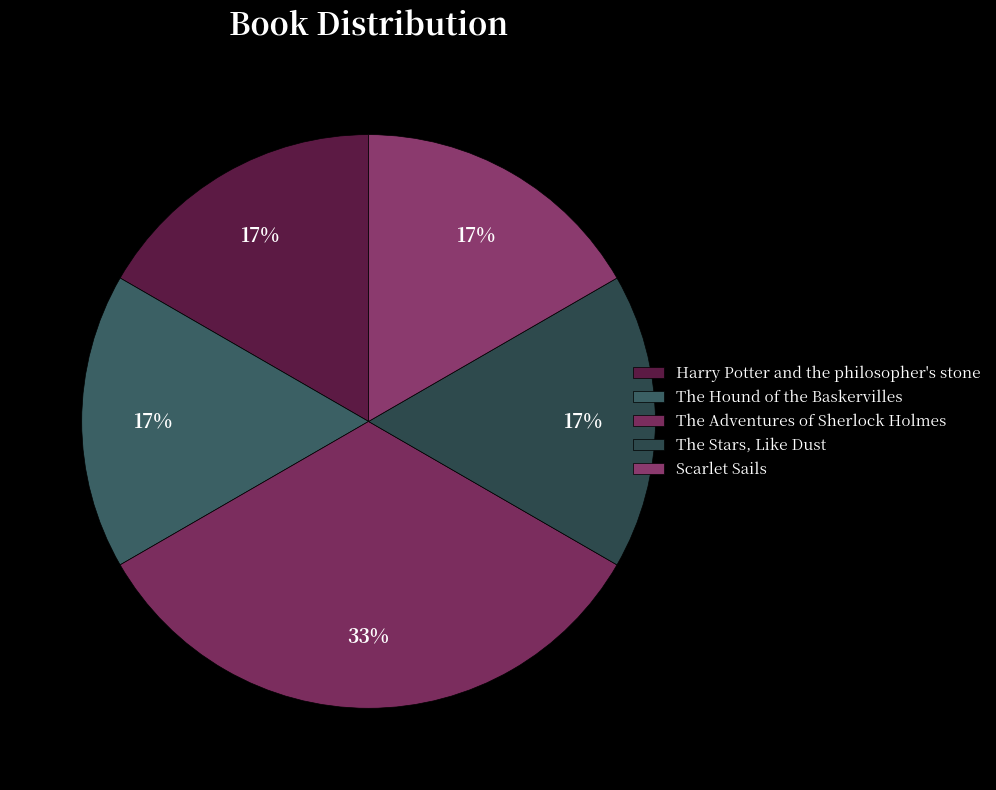

What is the ratio of the value at Scarlet Sails to the value at The Stars, Like Dust?

1.0